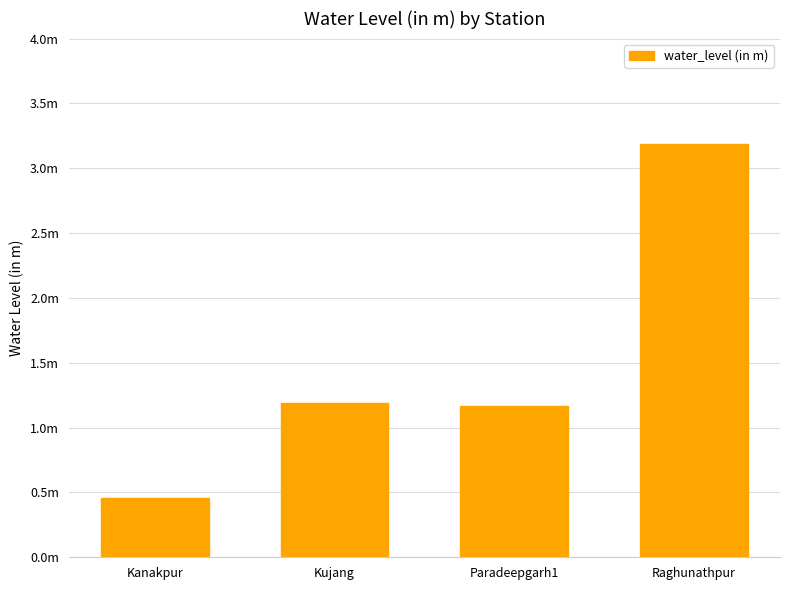

Does the chart contain any negative values?

No